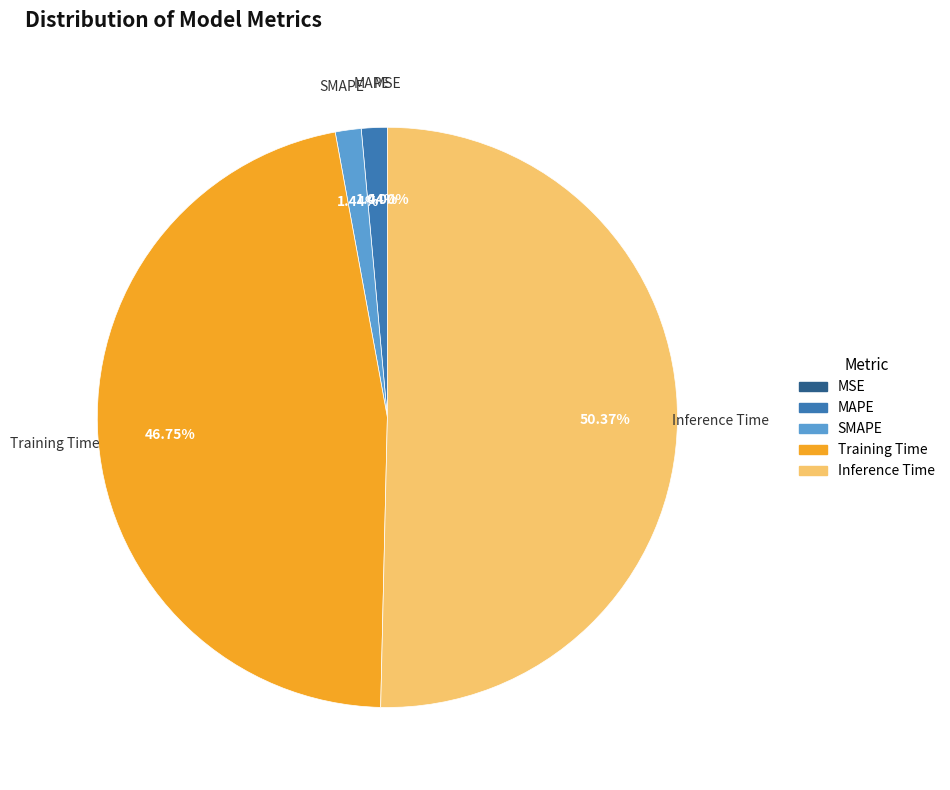

What percentage do Inference Time and MAPE together represent?

51.8%